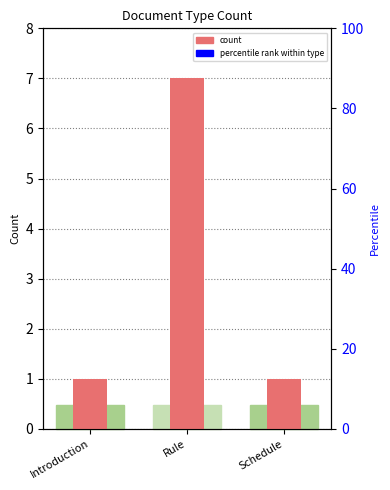

The chart shows a value of 12 at Rule. True or false?

False